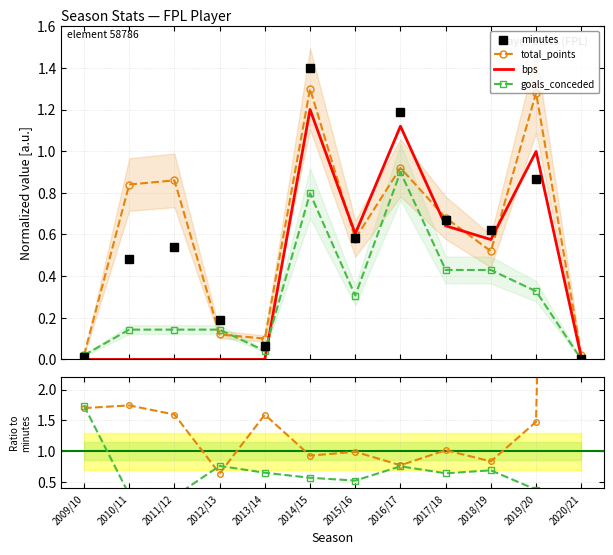

Where is the first local minimum for goals_conceded?

2011/12